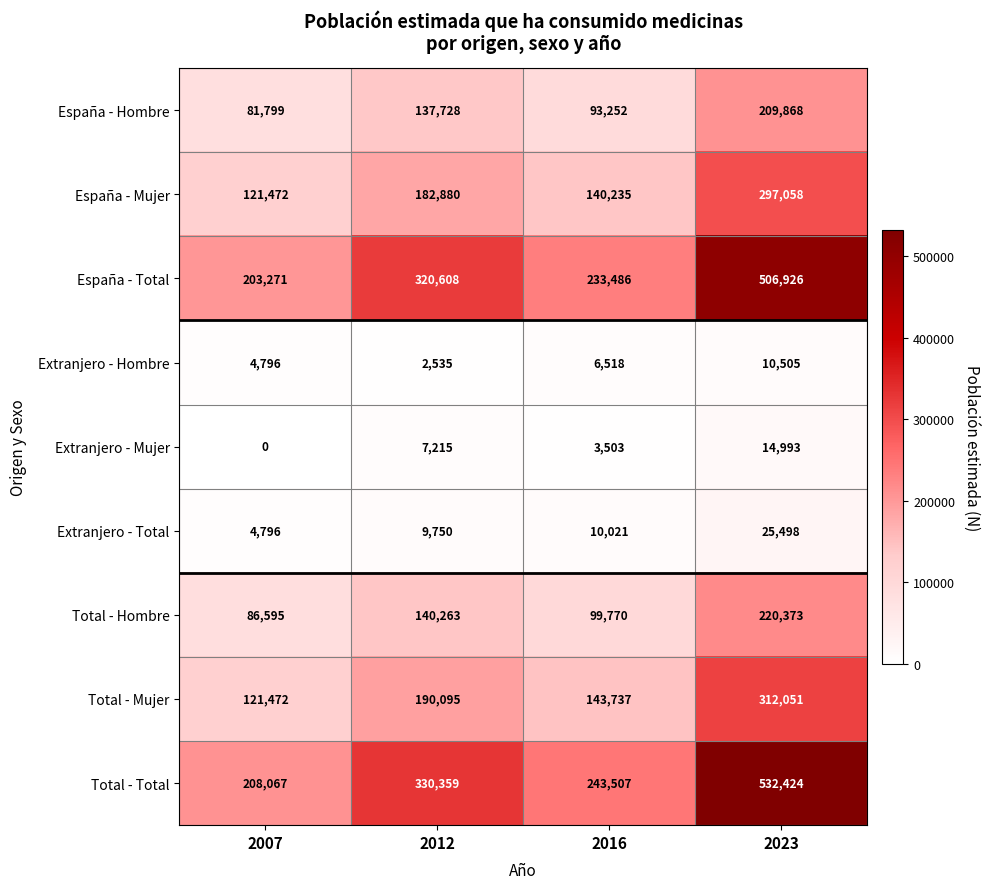

At 2023, list the series in order from smallest to largest.

Extranjero - Hombre, Extranjero - Mujer, Extranjero - Total, España - Hombre, Total - Hombre, España - Mujer, Total - Mujer, España - Total, Total - Total